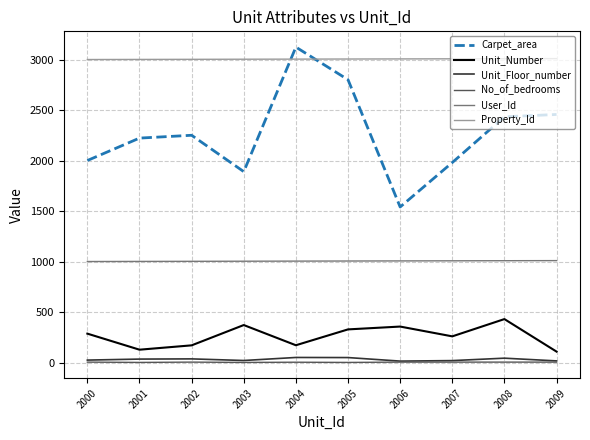

What is the total value across all series at 2001?

6386